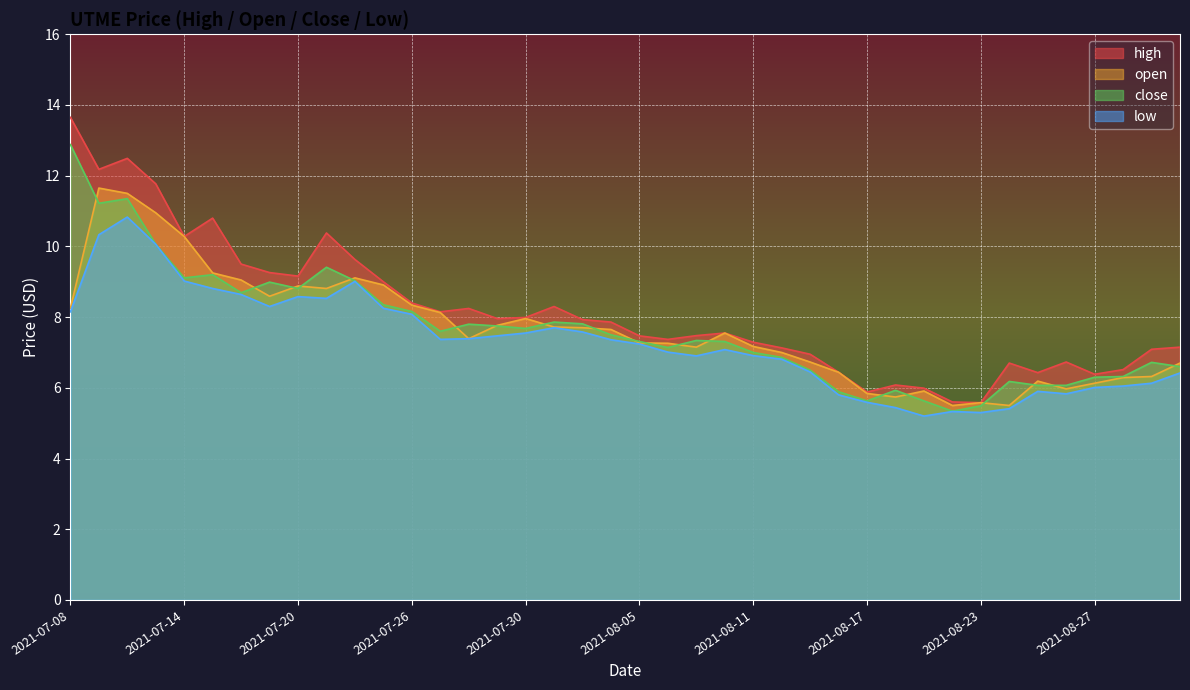

What are all the series names shown in the legend?

high, open, close, low